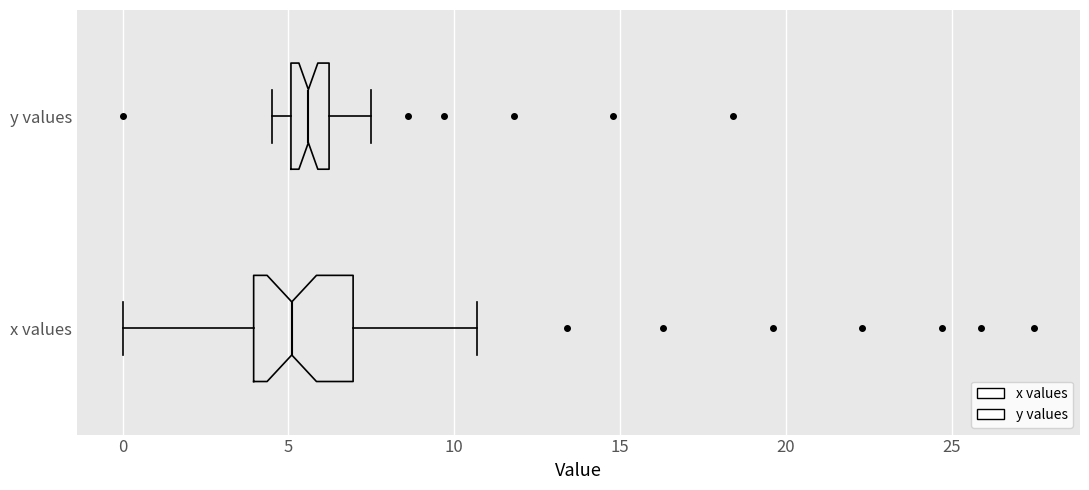

Reading bottom to top, read every box against the x-axis: the position of its median line, the range the box covers, and the ends of its whiskers. The values are not printed on the chart, so give them approximately, as read against the axis.

x values: median 5.0, box 4.0 to 7.0, whiskers 0.0 to 10.5
y values: median 5.5, box 5.0 to 6.0, whiskers 4.5 to 7.5